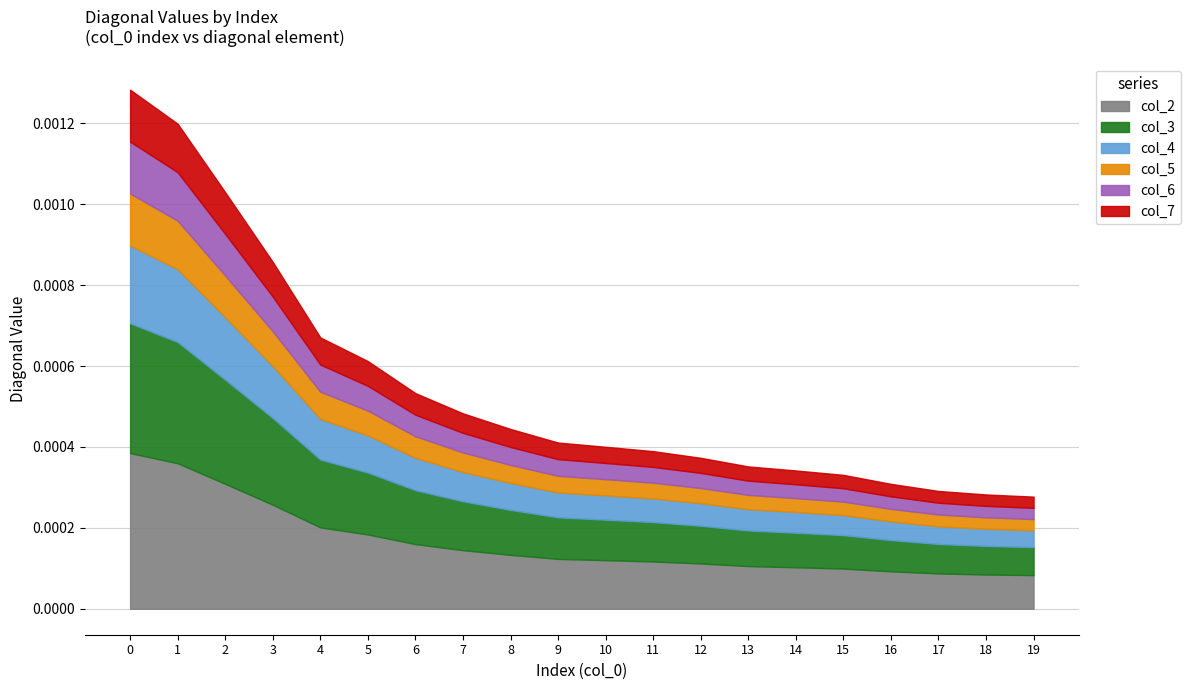

True or false: col_2 has a value of 0.0 at 9.

True